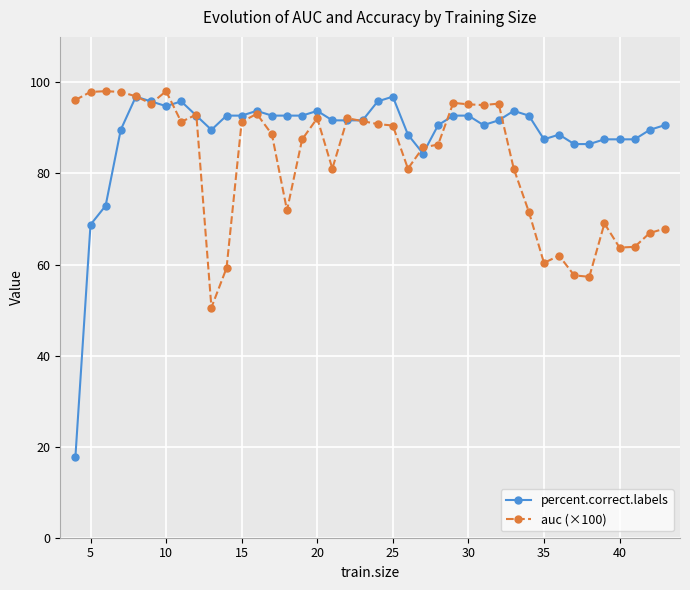

What is the maximum value shown in the chart?

98.1